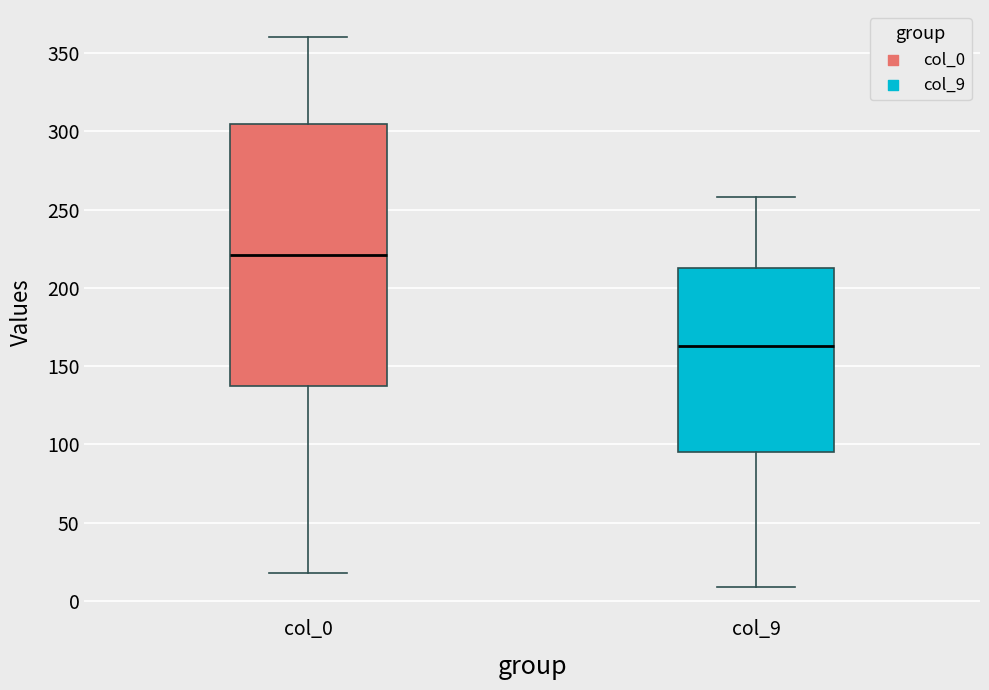

Where does the upper whisker of the box for col_9 end on the y-axis? The values are not printed on the chart, so give them approximately, as read against the axis.

260